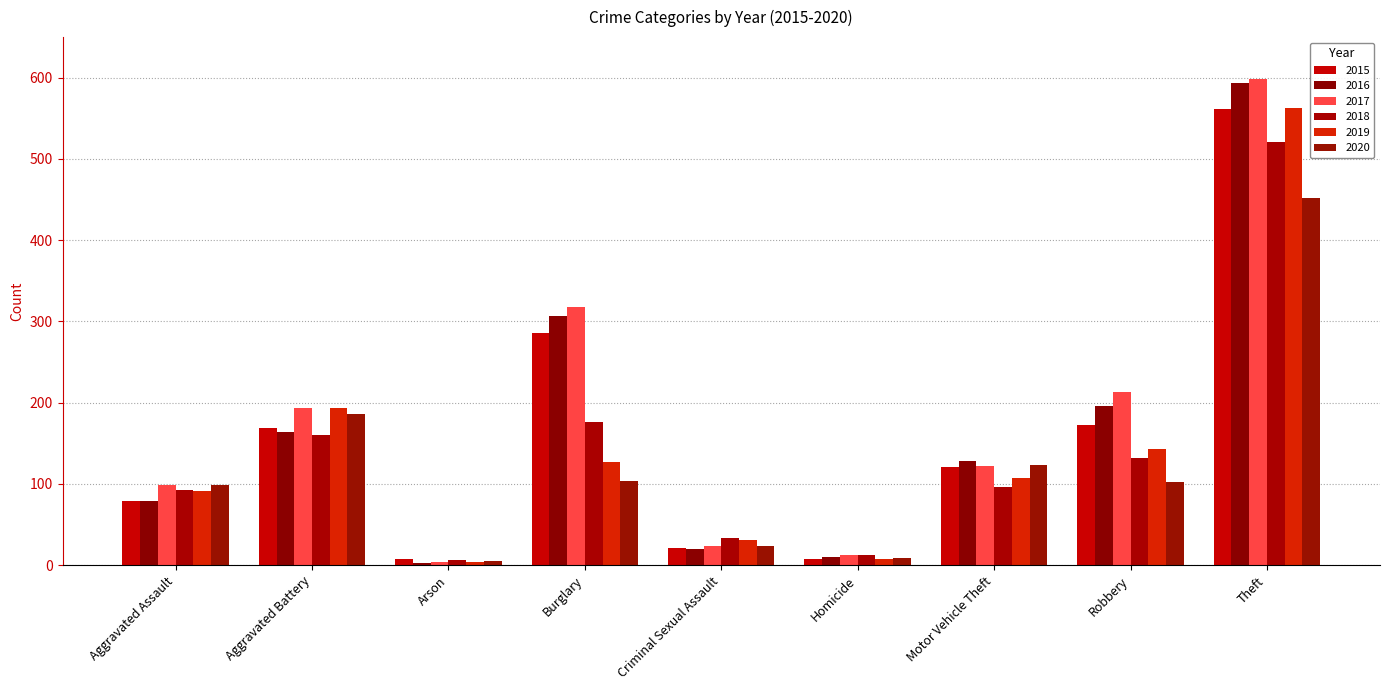

What is the total value across all series at Motor Vehicle Theft?

697